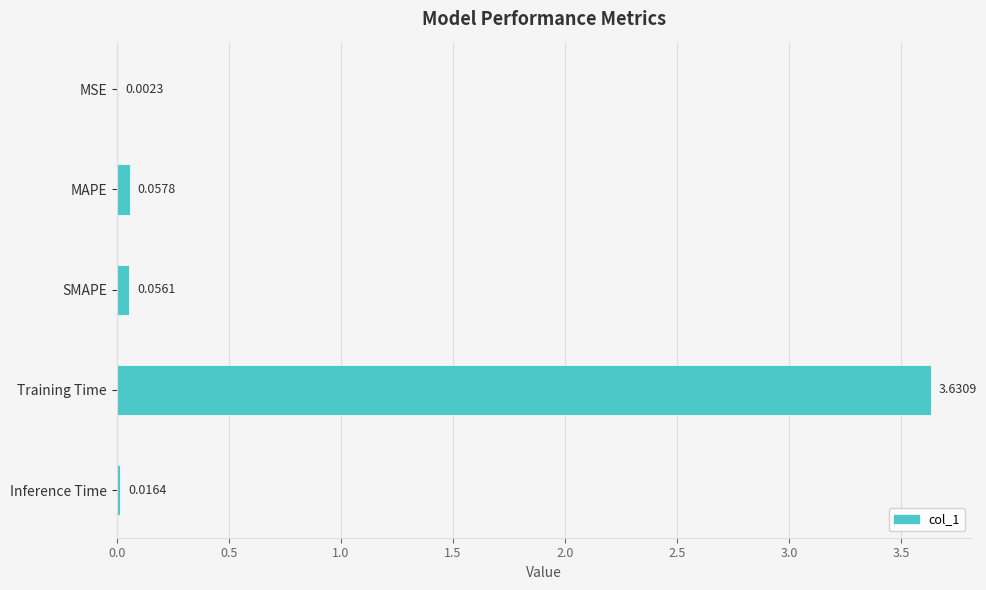

Between MSE and MAPE, which is larger?

MAPE